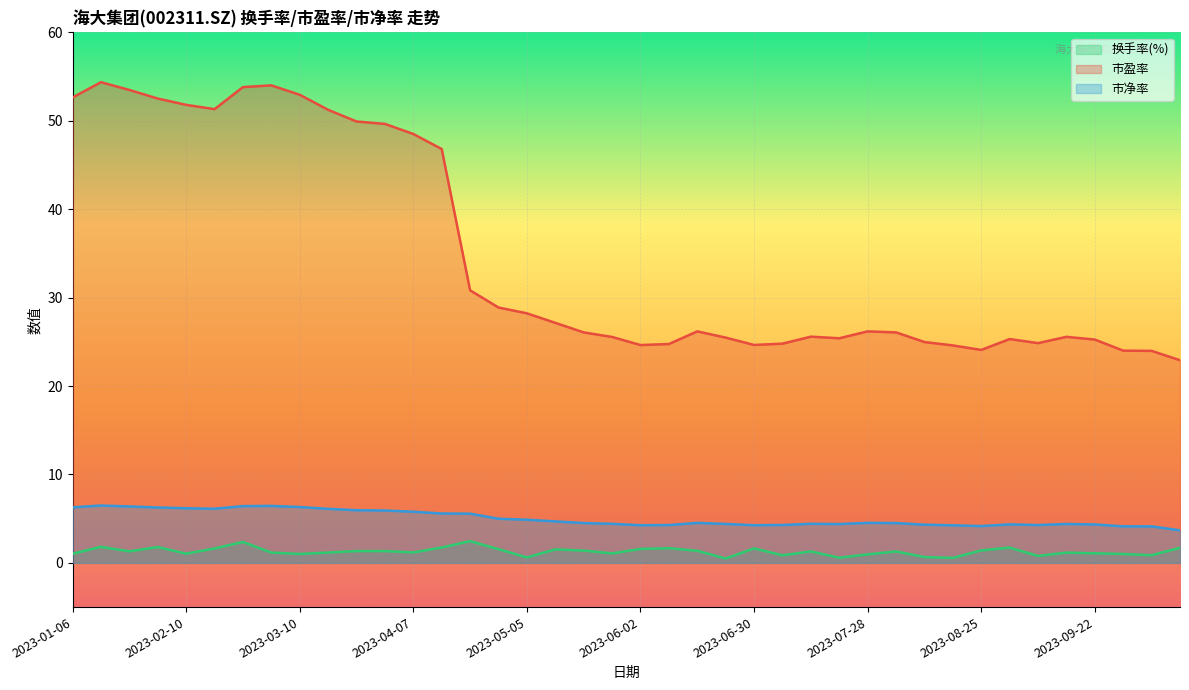

True or false: 市盈率 and 市净率 cross at least once.

False